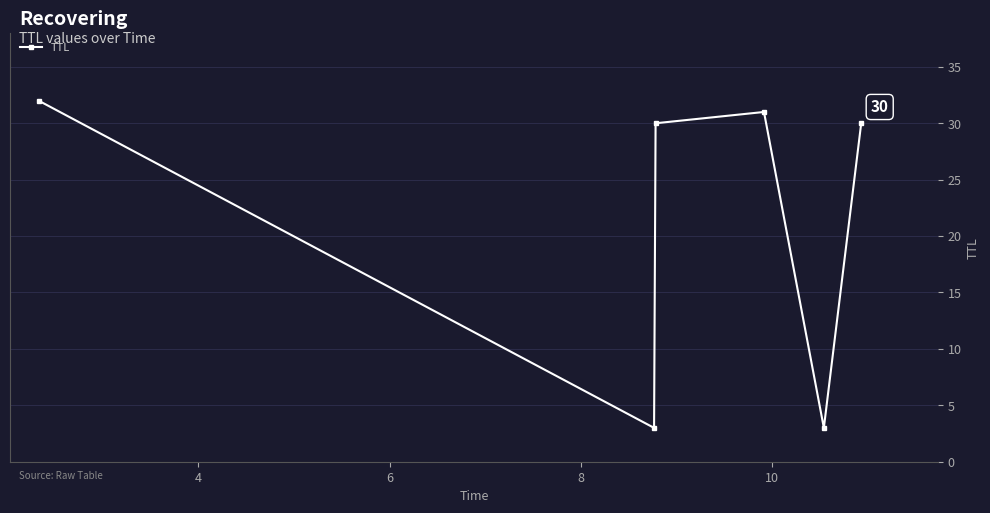

What is the value of the 4th point from the left?

31